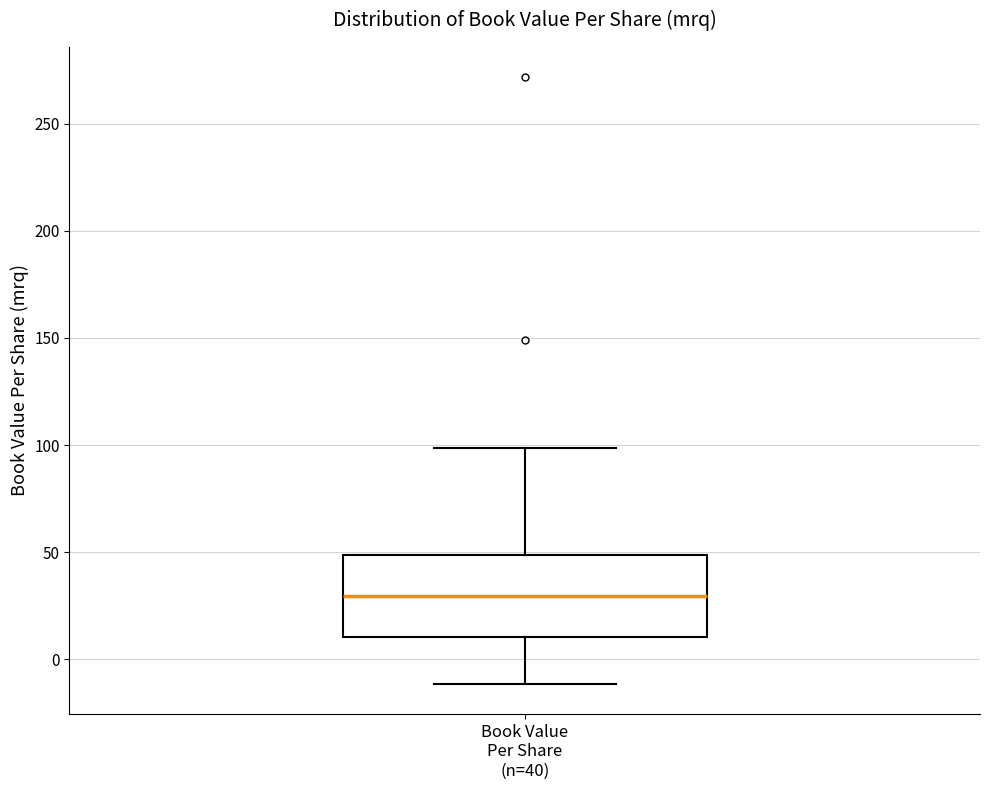

Transcribe this box plot: give where the median line is, the range the box spans, and where the two whiskers end, as read against the y-axis. The values are not printed on the chart, so give them approximately, as read against the axis.

median 30, box 10 to 50, whiskers -10 to 100